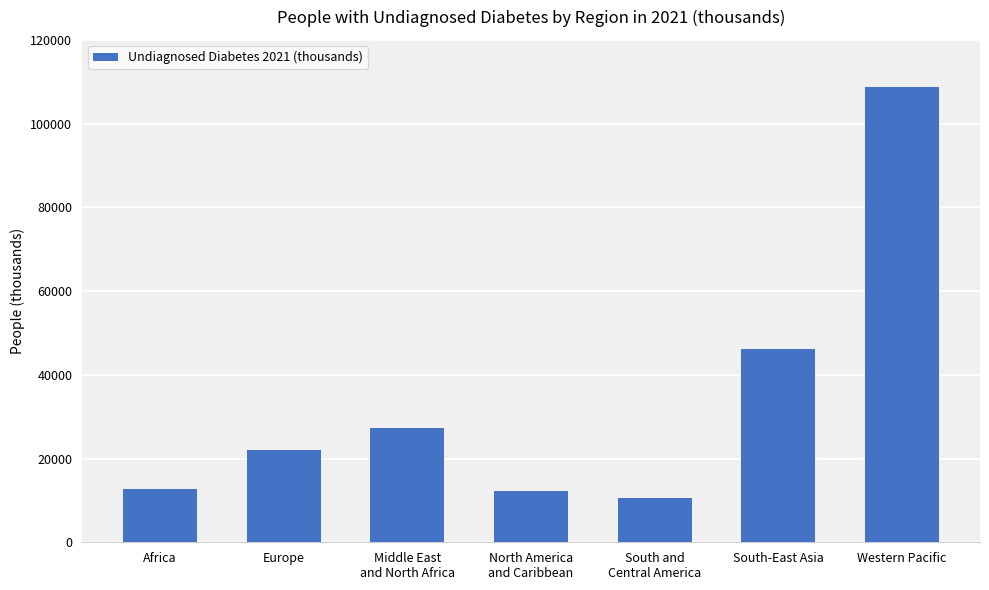

At which label is the value closest to 59670?

South-East Asia